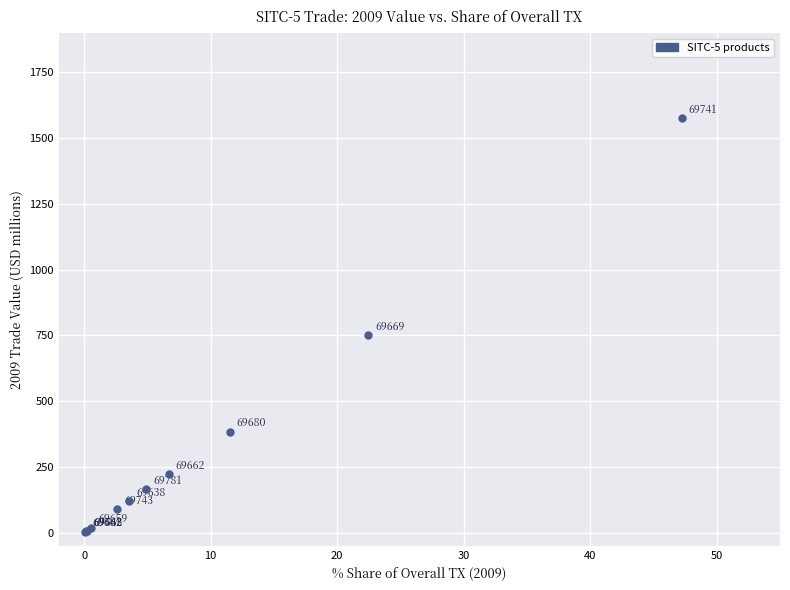

What Y value in the scatter plot is closest to 790?

750.6